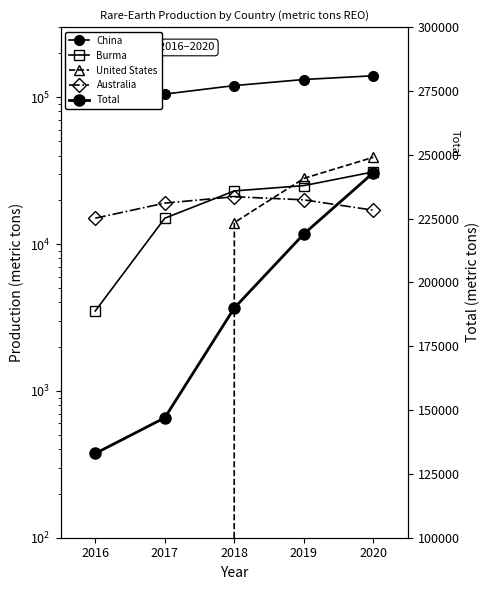

Between 2020 and 2016, which is larger?

2020